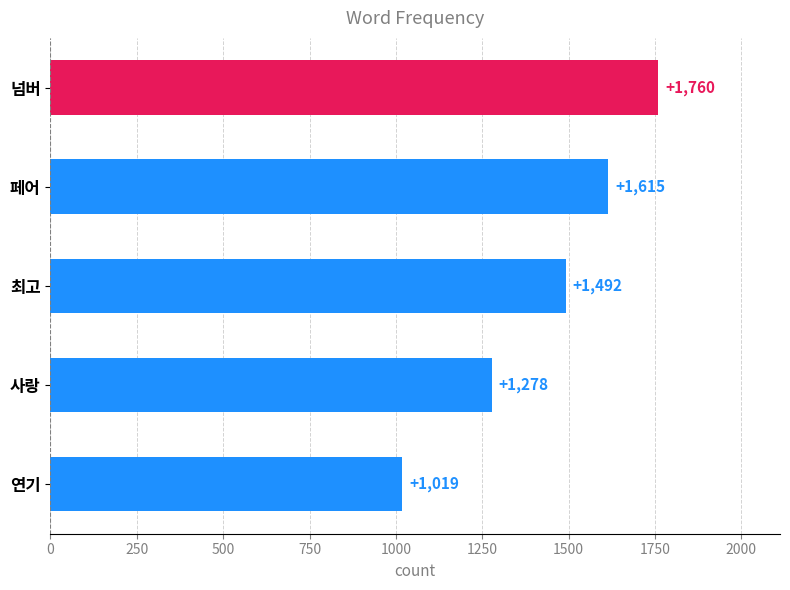

How many categories are shown in the chart?

5